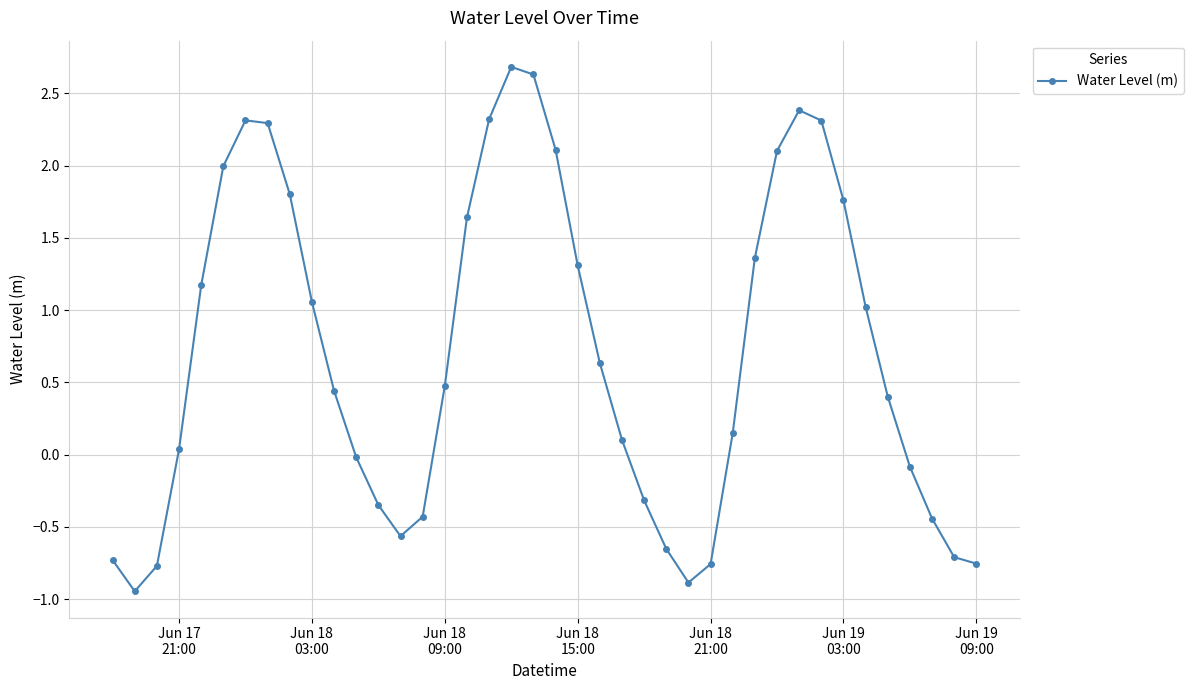

What is the greatest value displayed?

2.7